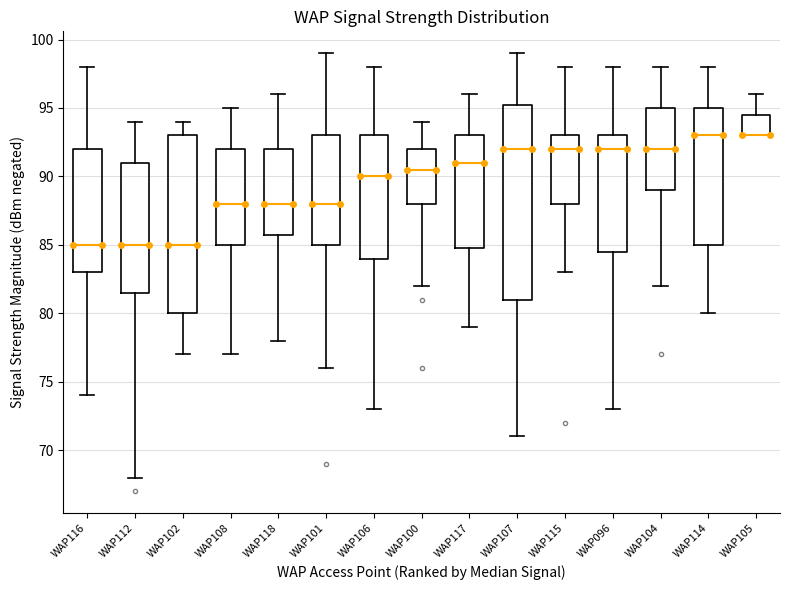

Reading left to right, read every box against the y-axis: the position of its median line, the range the box covers, and the ends of its whiskers. The values are not printed on the chart, so give them approximately, as read against the axis.

WAP116: median 85.0, box 83.0 to 92.0, whiskers 74.0 to 98.0
WAP112: median 85.0, box 81.5 to 91.0, whiskers 68.0 to 94.0
WAP102: median 85.0, box 80.0 to 93.0, whiskers 77.0 to 94.0
WAP108: median 88.0, box 85.0 to 92.0, whiskers 77.0 to 95.0
WAP118: median 88.0, box 86.0 to 92.0, whiskers 78.0 to 96.0
WAP101: median 88.0, box 85.0 to 93.0, whiskers 76.0 to 99.0
WAP106: median 90.0, box 84.0 to 93.0, whiskers 73.0 to 98.0
WAP100: median 90.5, box 88.0 to 92.0, whiskers 82.0 to 94.0
WAP117: median 91.0, box 85.0 to 93.0, whiskers 79.0 to 96.0
WAP107: median 92.0, box 81.0 to 95.5, whiskers 71.0 to 99.0
WAP115: median 92.0, box 88.0 to 93.0, whiskers 83.0 to 98.0
WAP096: median 92.0, box 84.5 to 93.0, whiskers 73.0 to 98.0
WAP104: median 92.0, box 89.0 to 95.0, whiskers 82.0 to 98.0
WAP114: median 93.0, box 85.0 to 95.0, whiskers 80.0 to 98.0
WAP105: median 93.0 (drawn on the box's lower edge), box 93.0 to 94.5, whiskers 93.0 to 96.0